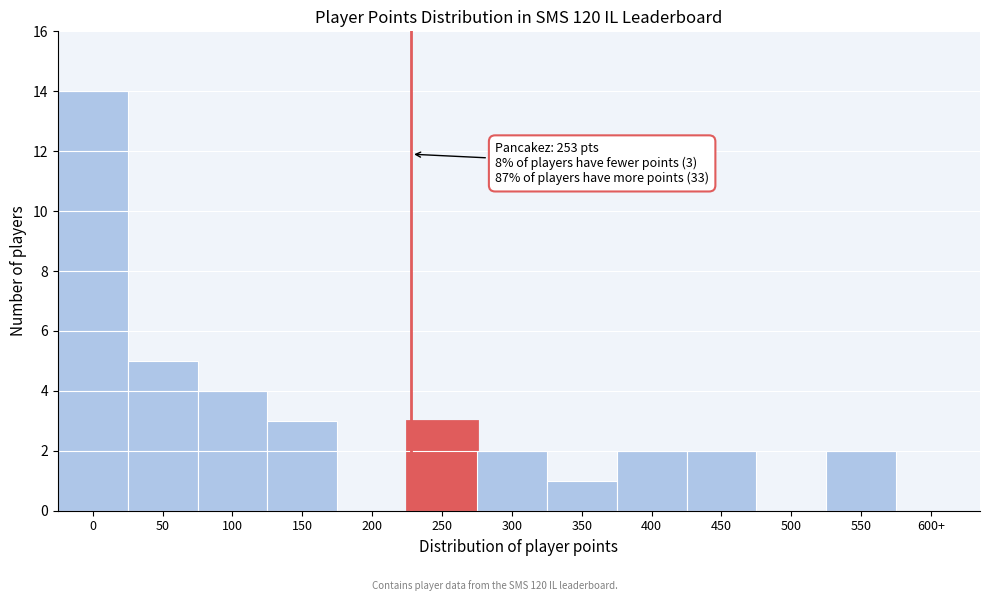

Reading right to left, what are all the values shown in this chart?

600+=0	550=2	500=0	450=2	400=2	350=1	300=2	250=3	200=0	150=3	100=4	50=5	0=14